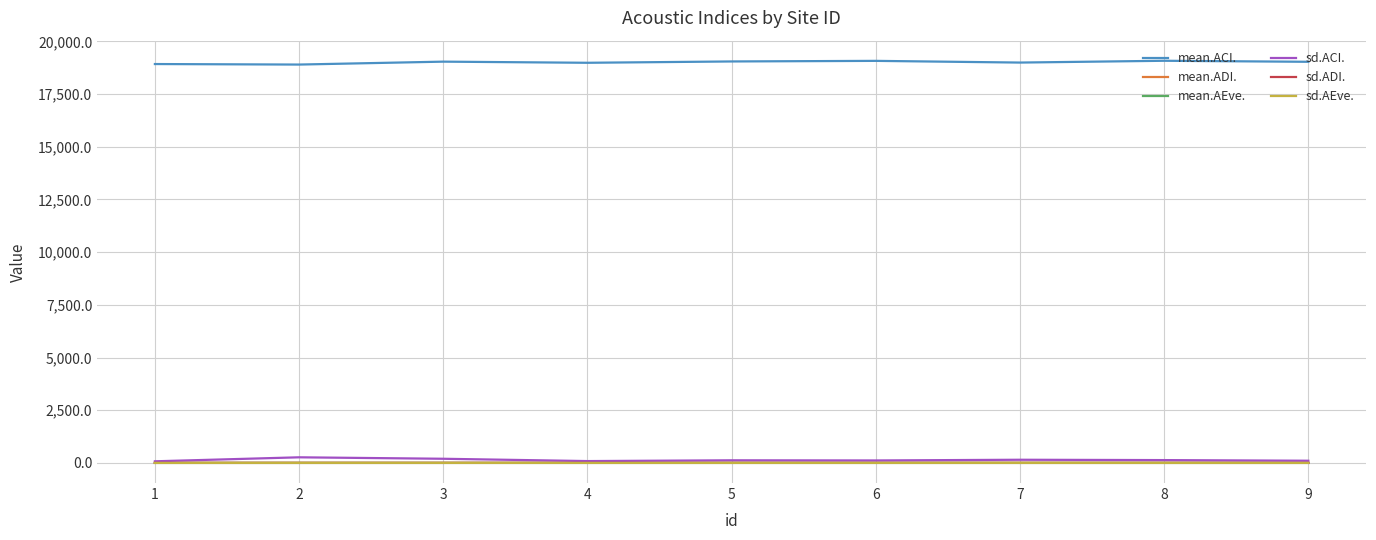

What is the spread (max minus min) of values at 1?

18926.1